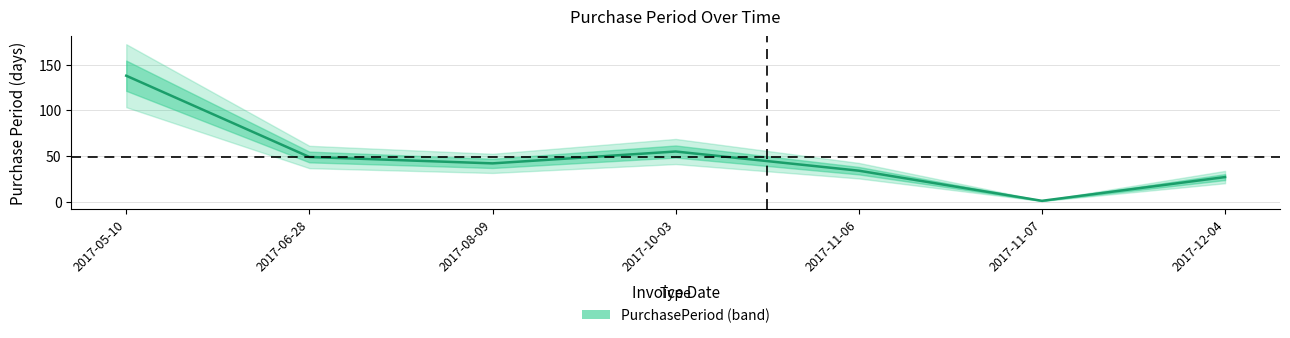

How many distinct data groups are displayed?

1